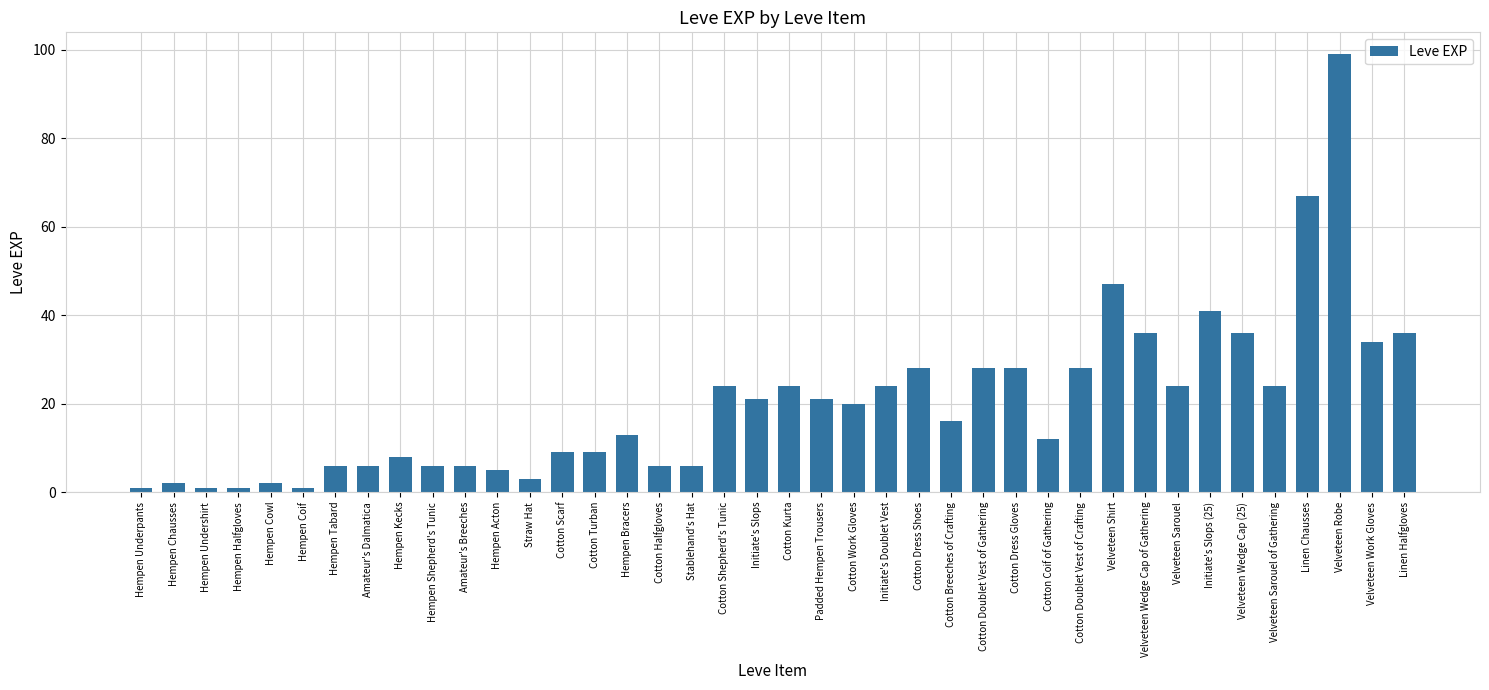

What is the greatest value displayed?

99